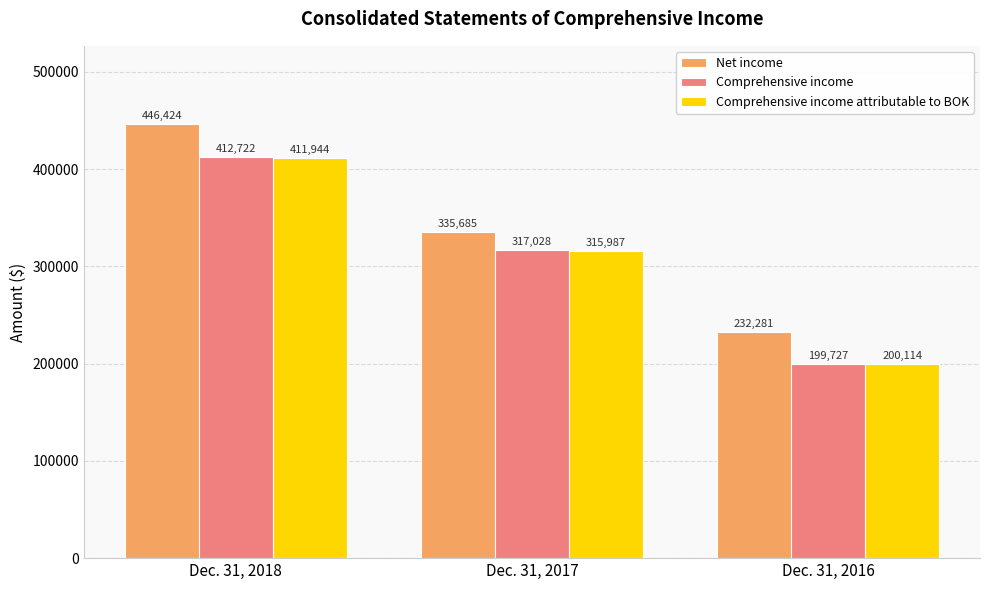

How many bars are there in each group?

3